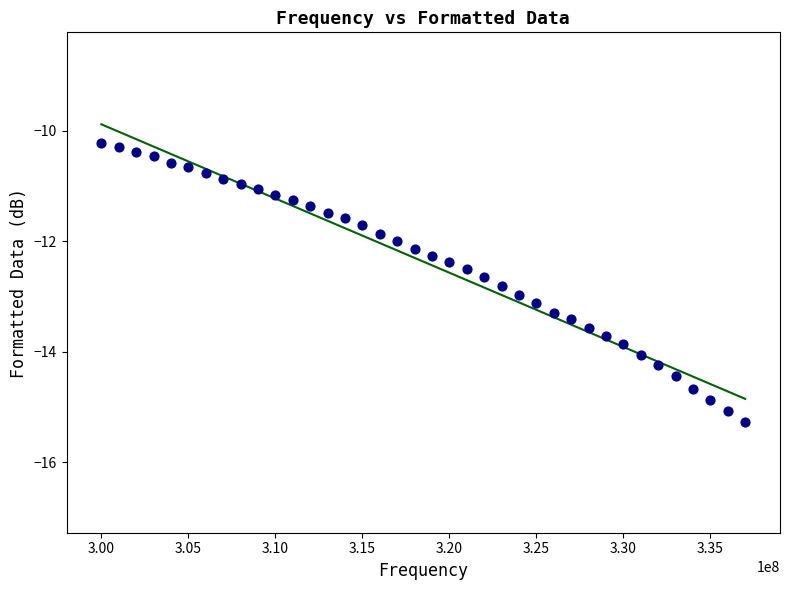

What is the range of Y values (max minus min)?

5.1